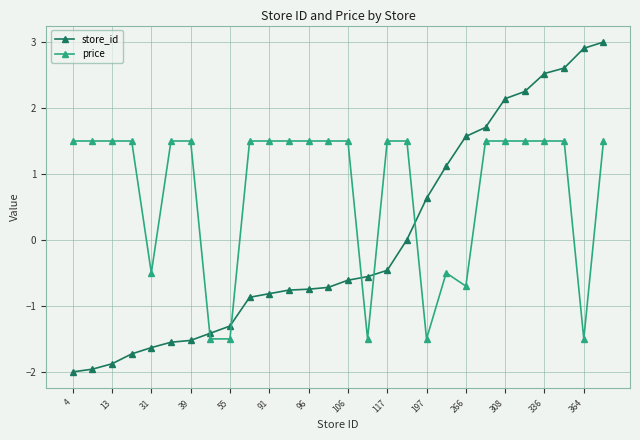

What is the smallest value displayed?

-2.0